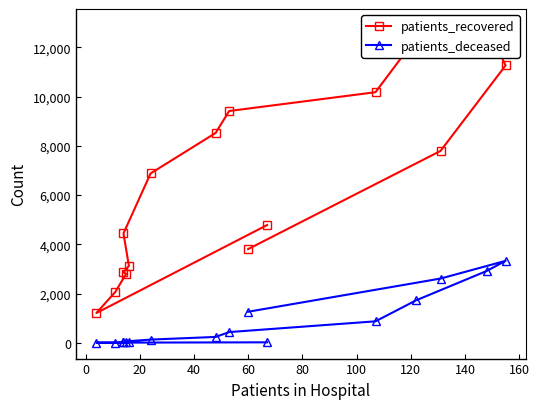

True or false: patients_recovered and patients_deceased intersect in this chart.

False